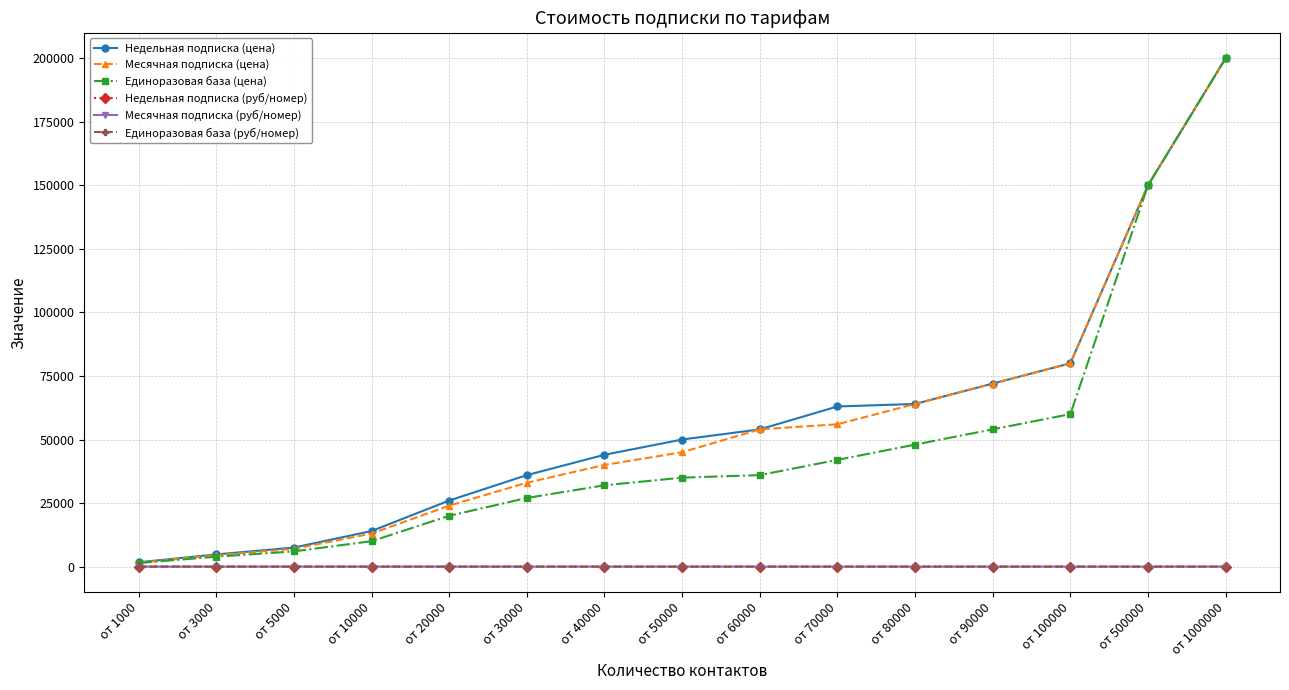

The Единоразовая база (руб/номер) series shows 0.9 at от 30000. True or false?

True